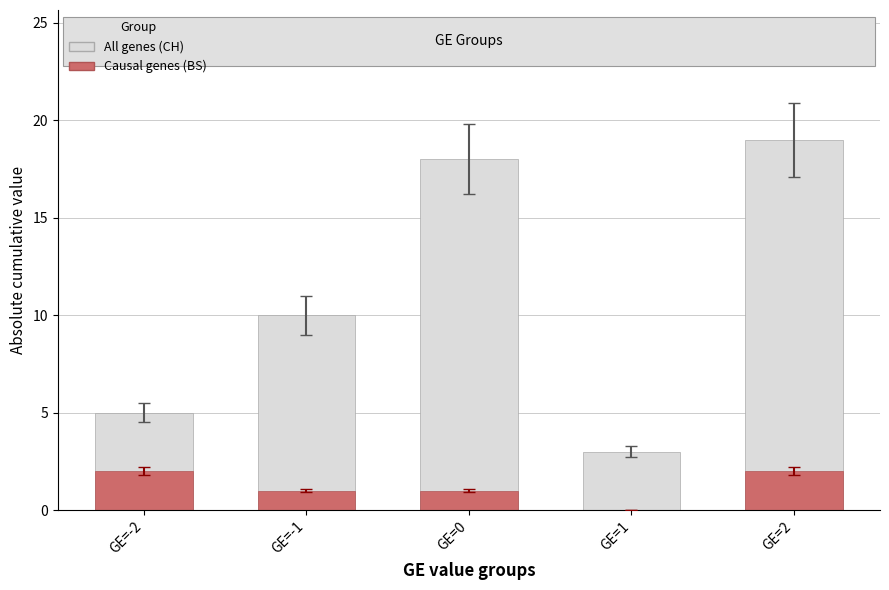

How many series are shown in this chart?

2